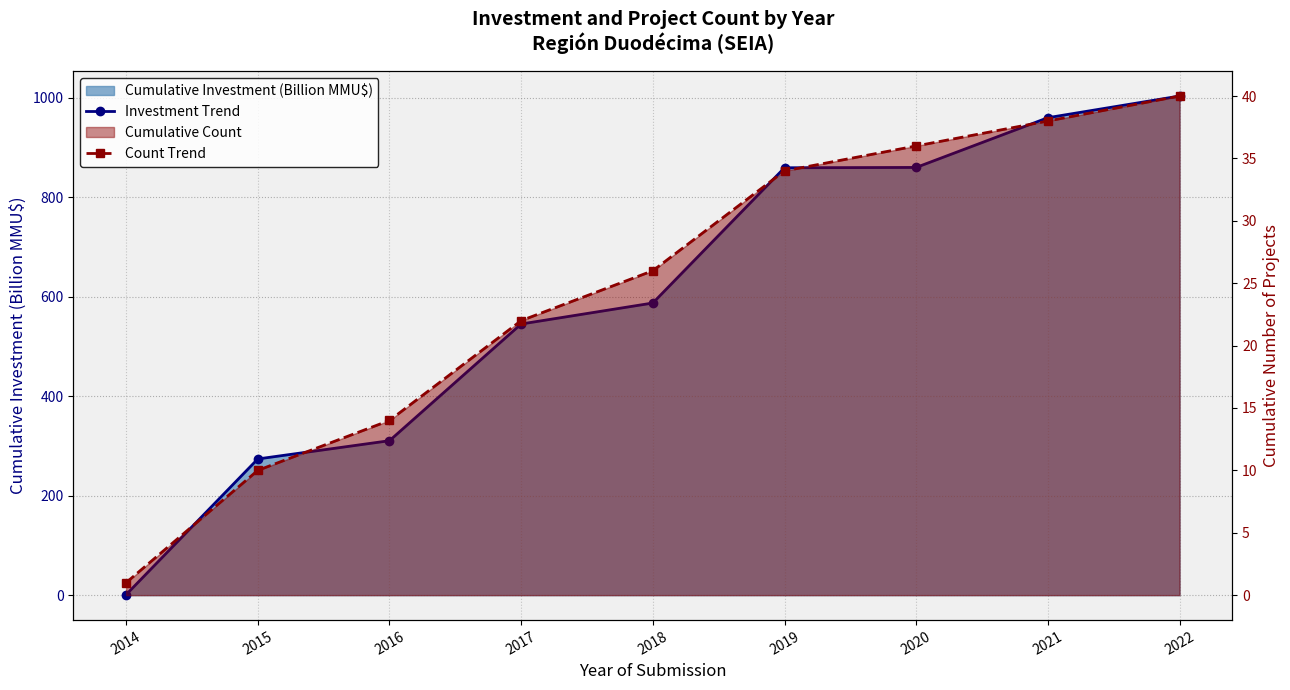

Rank the categories by Investment Trend value from highest to lowest.

2022, 2021, 2020, 2019, 2018, 2017, 2016, 2015, 2014